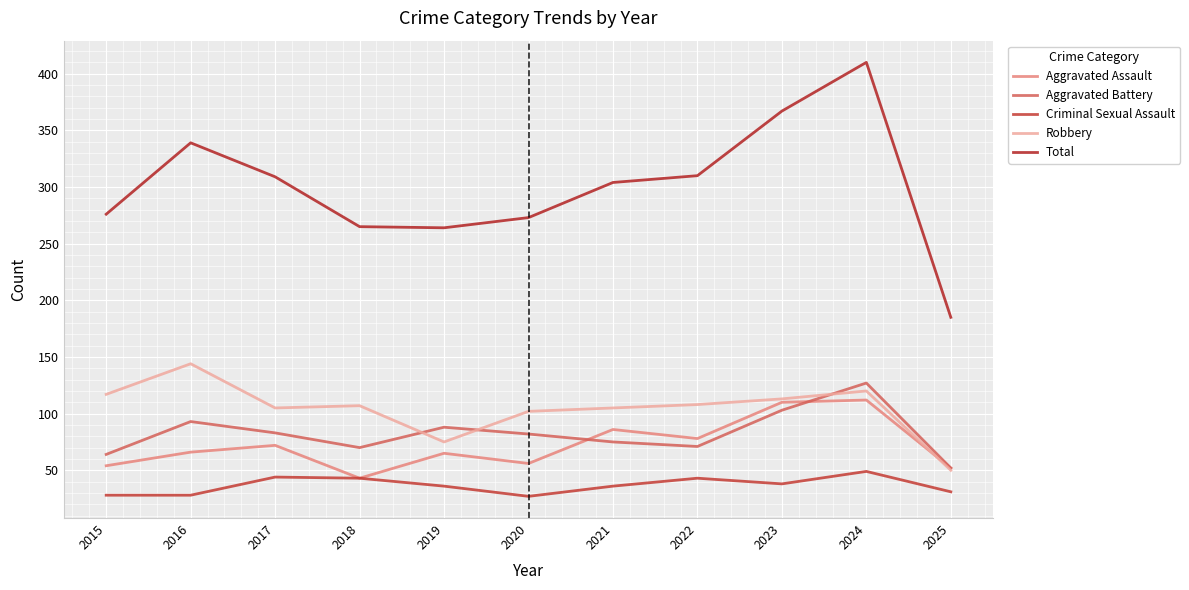

What is the maximum value for Aggravated Assault?

112